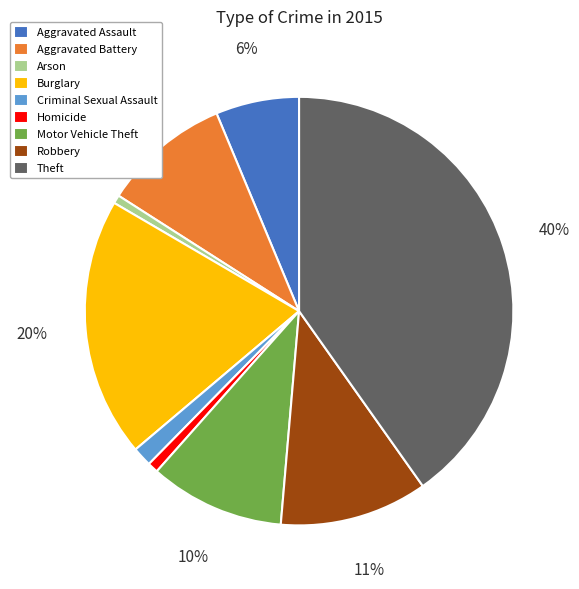

What percentage is the Robbery slice, to the nearest percent?

11%